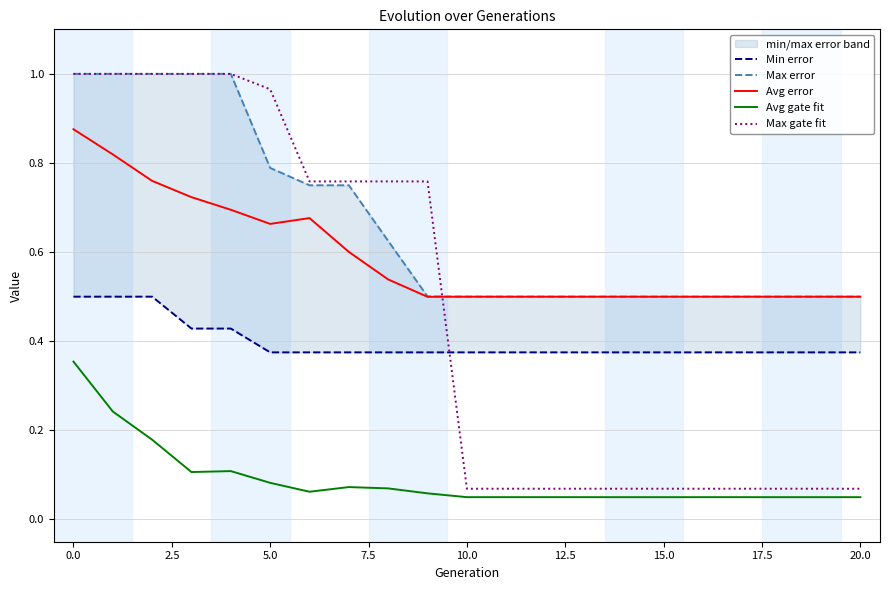

How many times do Max gate fit and Avg error cross each other?

1